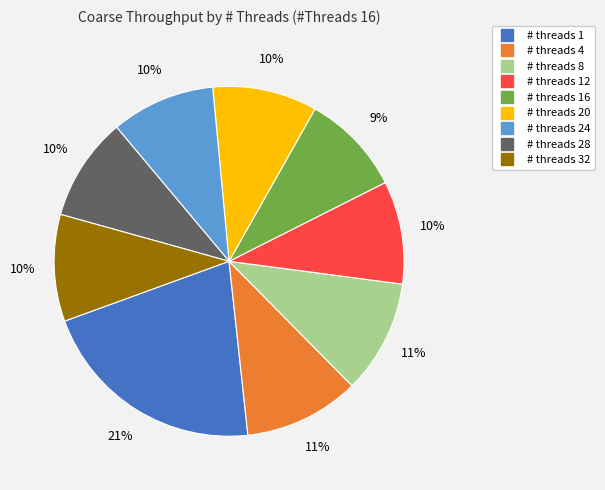

To the nearest percent, what is the average slice percentage?

11%